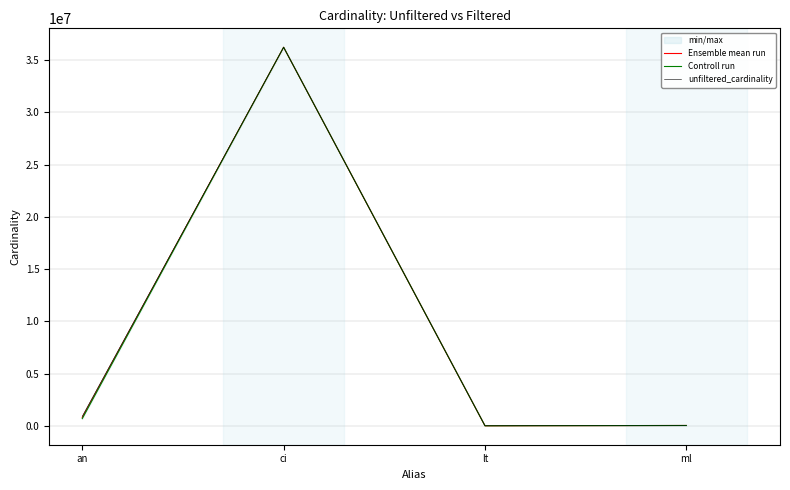

True or false: unfiltered_cardinality has more than 0 points higher than both neighbors.

True